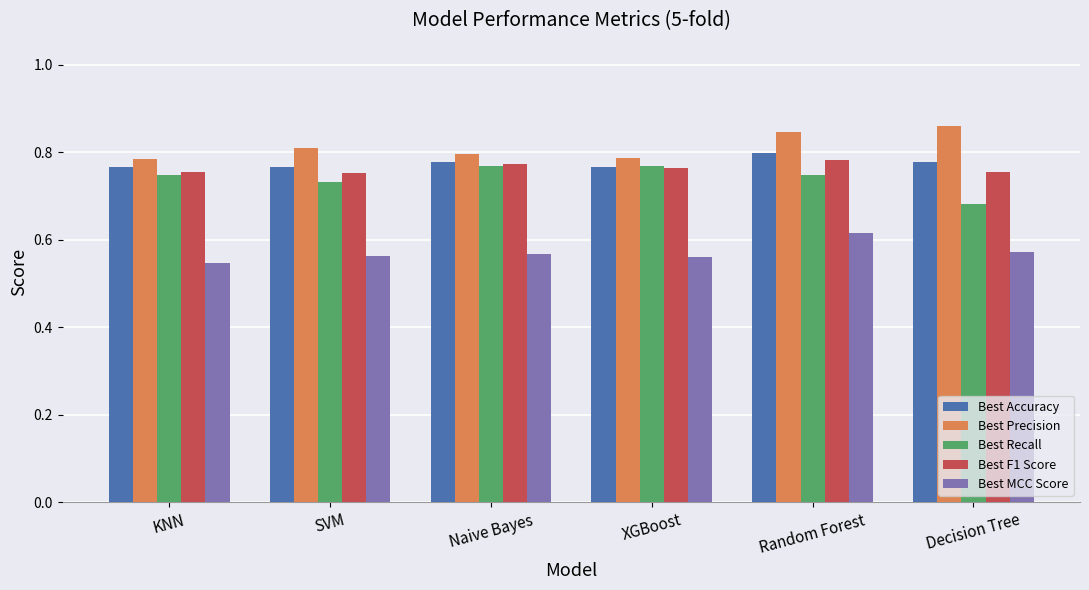

How many Best F1 Score values are between 0 and 1?

6